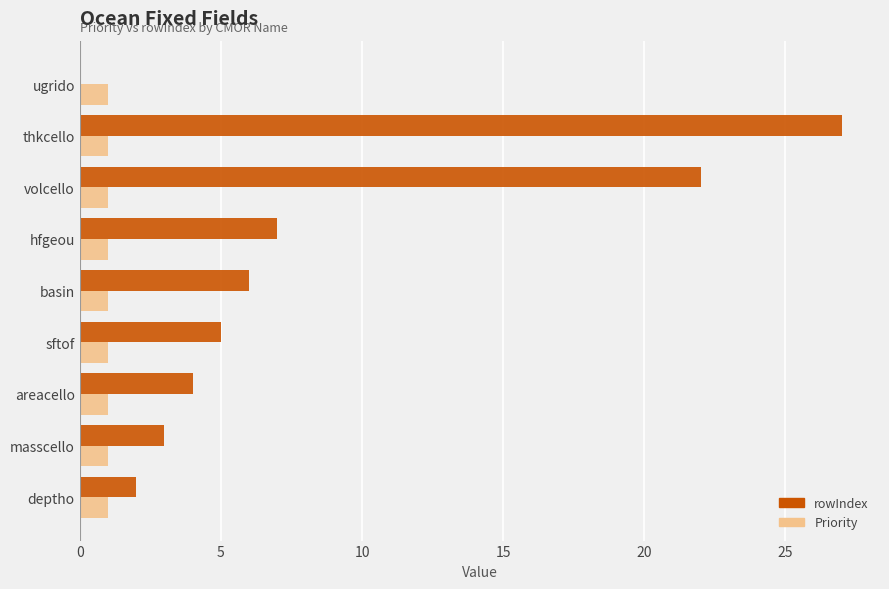

True or false: rowIndex has a value of 4 at areacello.

True